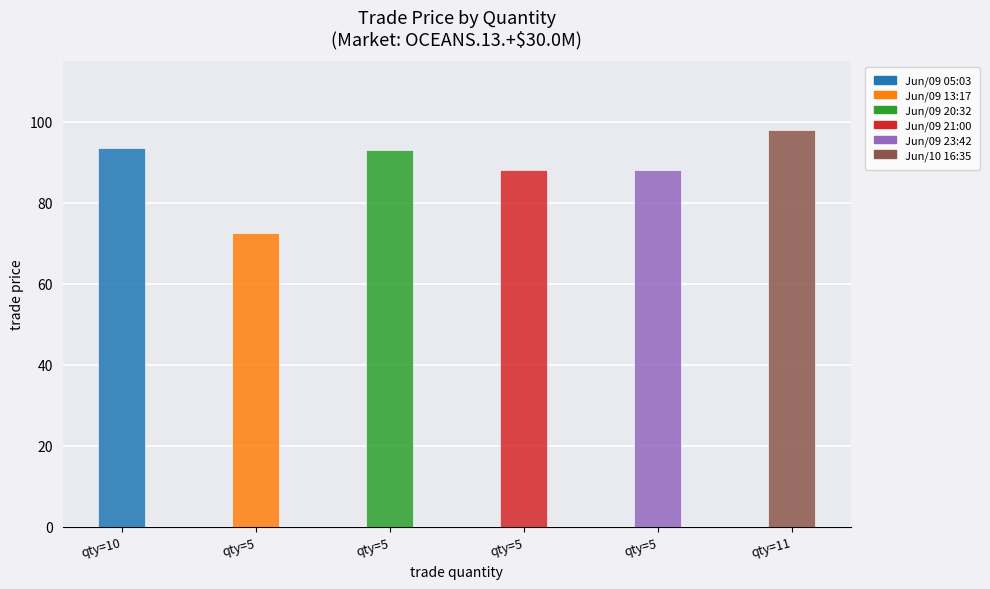

How many bars are there in total?

6